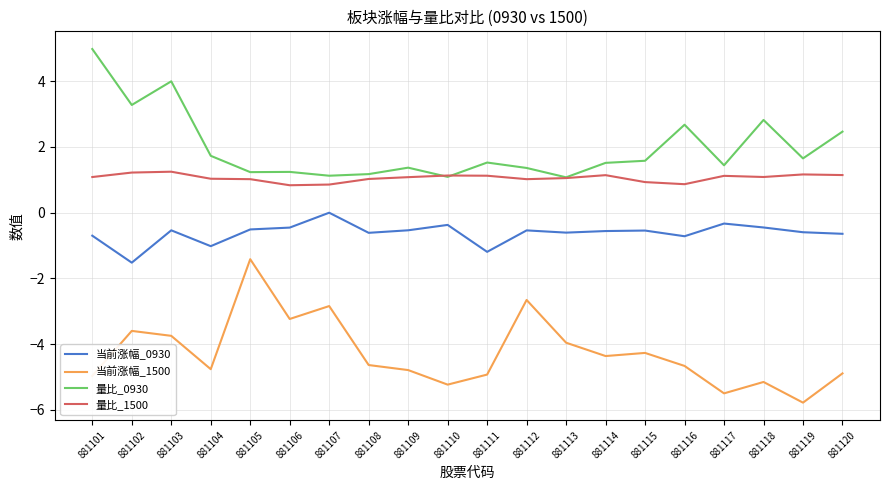

Is the value of 当前涨幅_1500 at 881114 greater than the value of 当前涨幅_0930 at 881102?

No